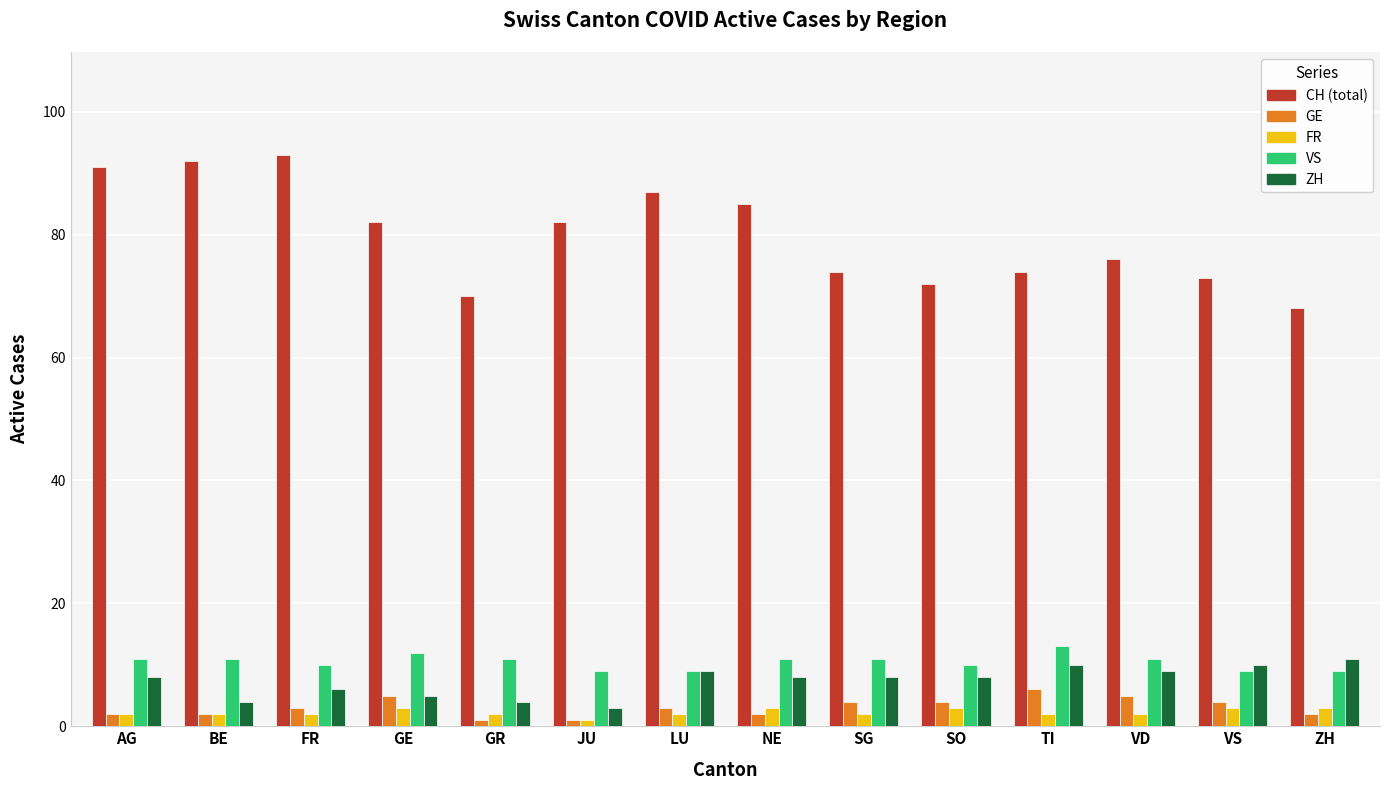

Which category has the lowest value in the CH (total) series?

ZH